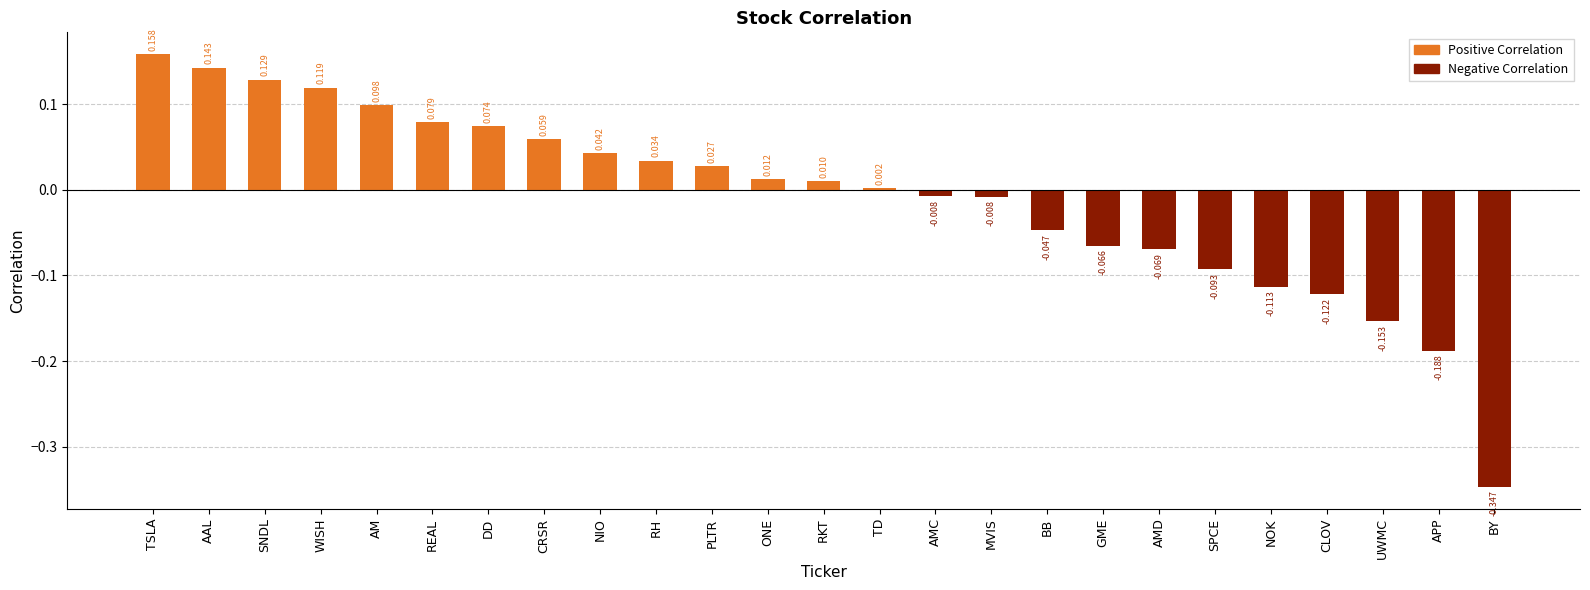

What position from the right is PLTR?

15